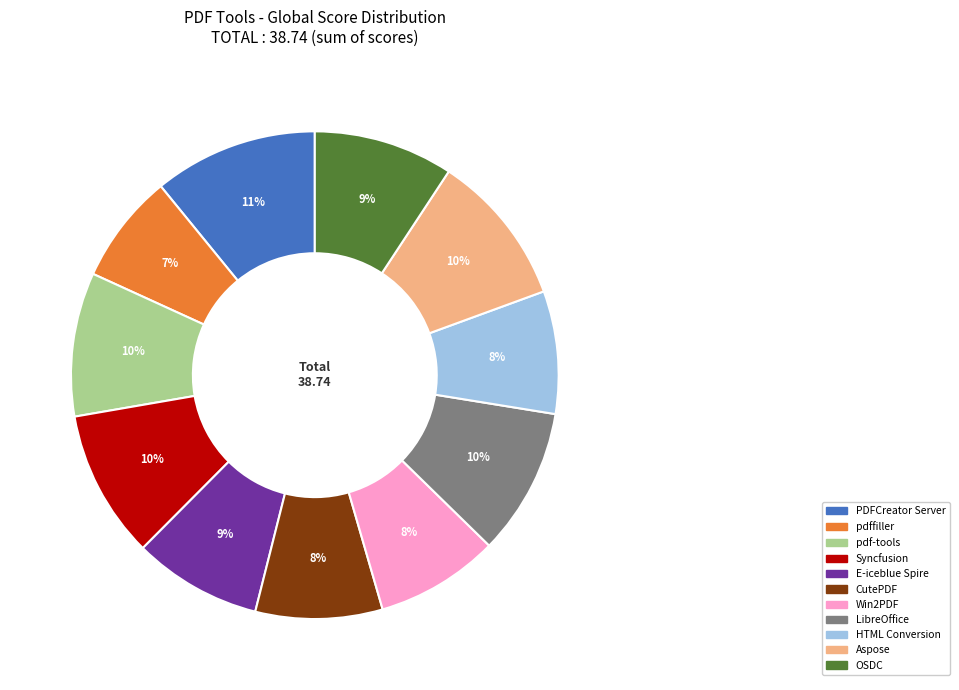

To the nearest percent, what percentage of the pie is HTML Conversion?

8%